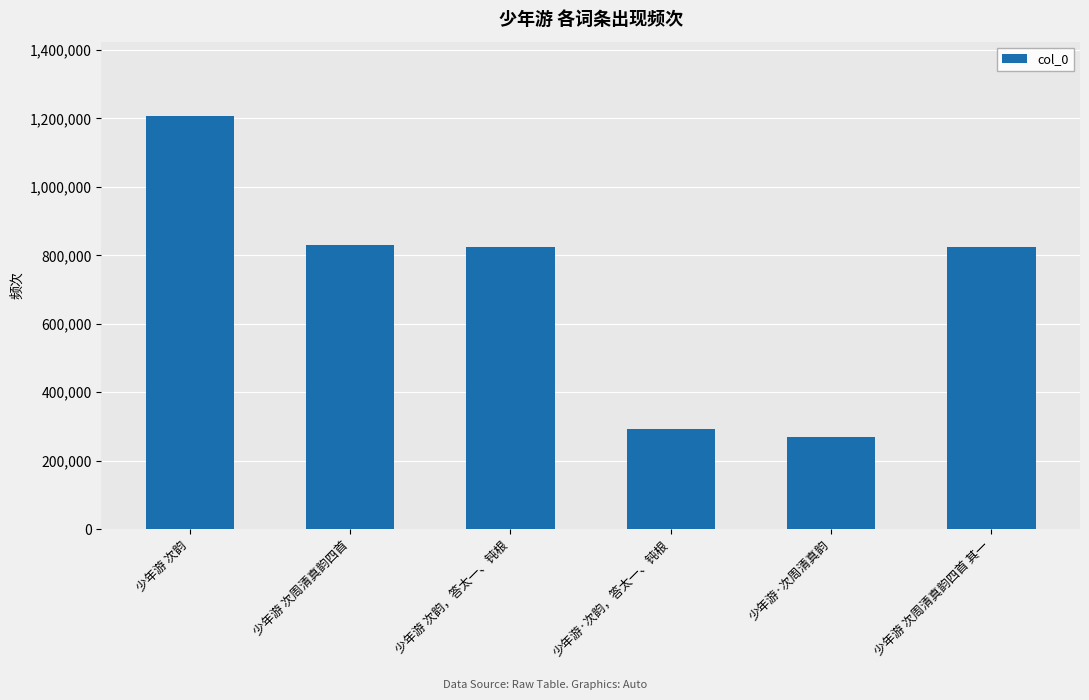

What is the label of the 5th bar from the right?

少年游 次周清真韵四首